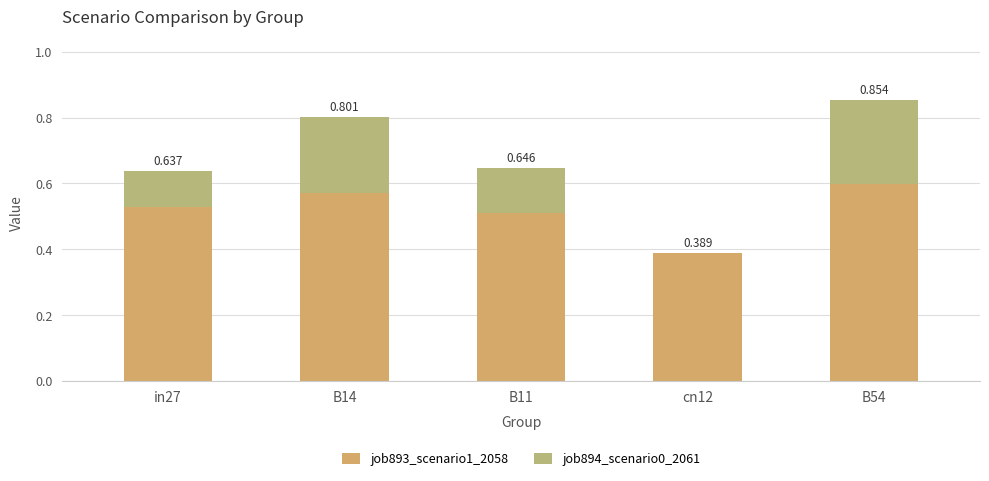

What are all the series names shown in the legend?

job893_scenario1_2058, job894_scenario0_2061